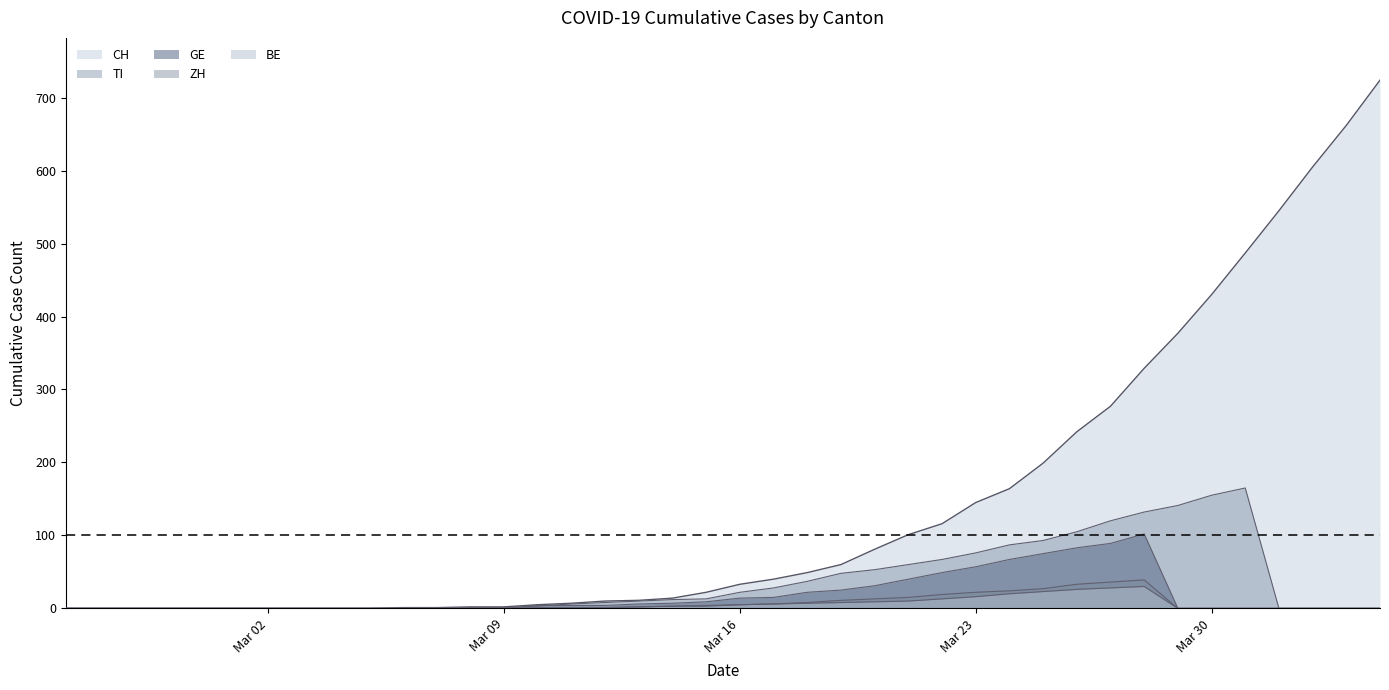

True or false: CH and ZH intersect in this chart.

False